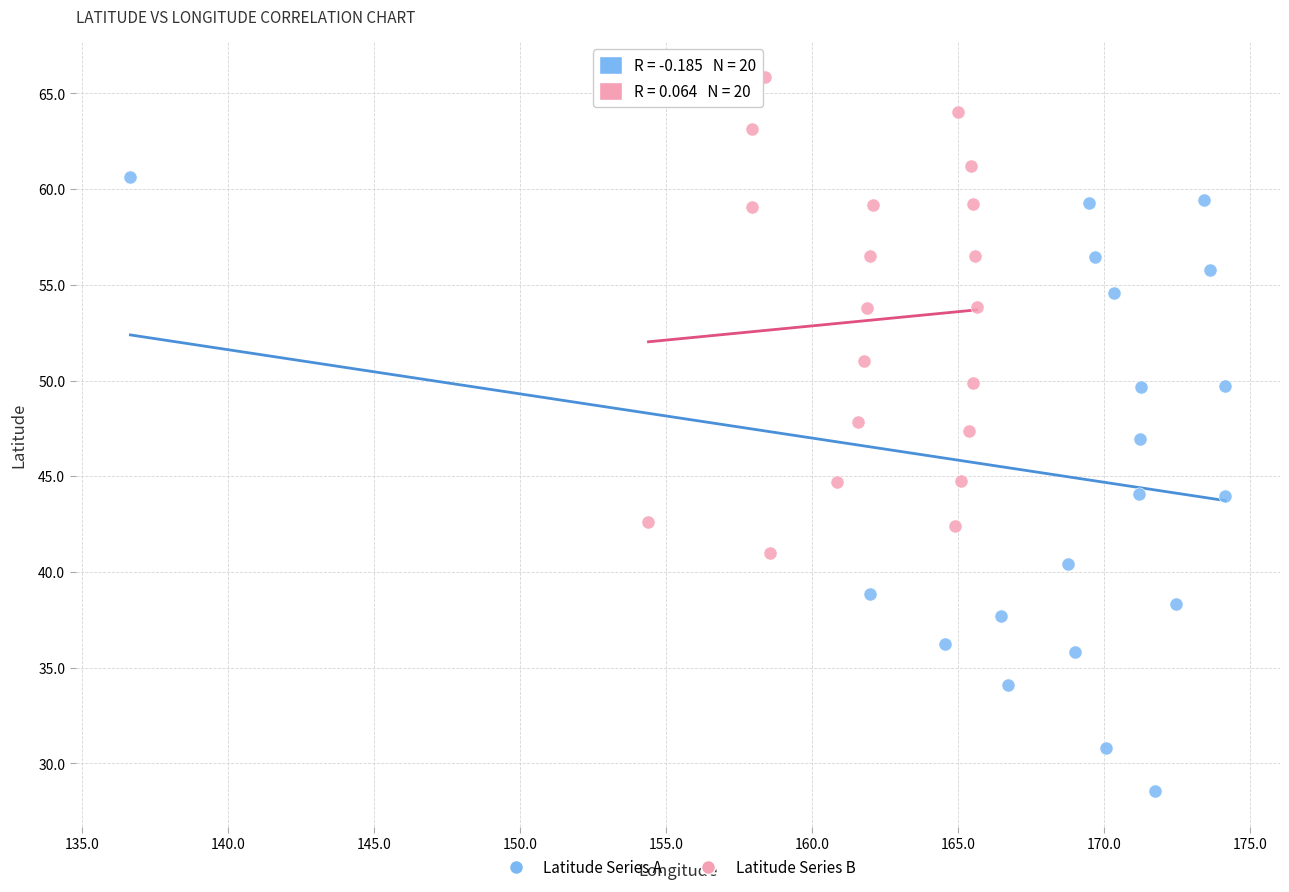

Which series has the widest spread of Y values?

Latitude Series A